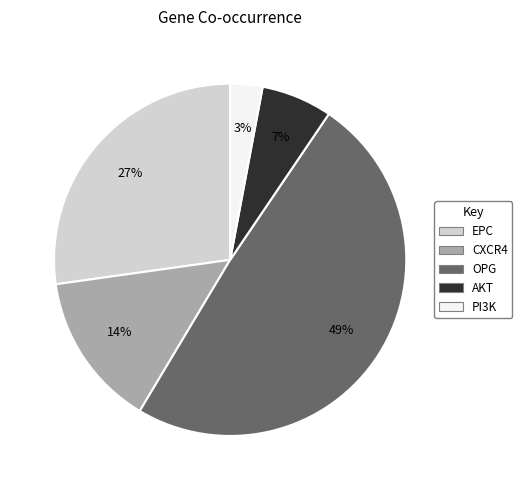

Is there any slice that represents more than half of the pie?

No